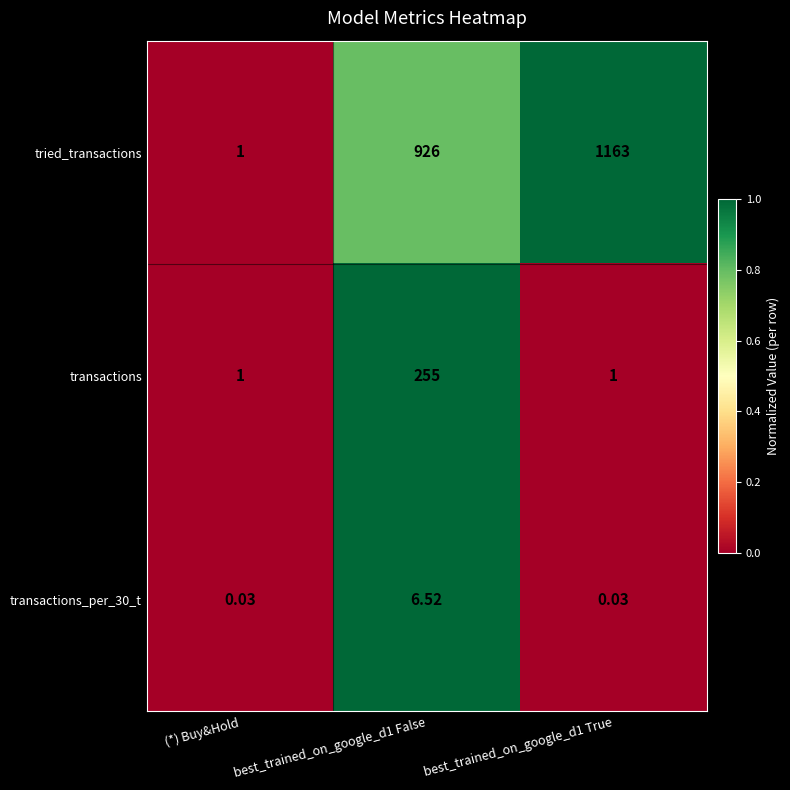

Count the number of data series in this chart.

3